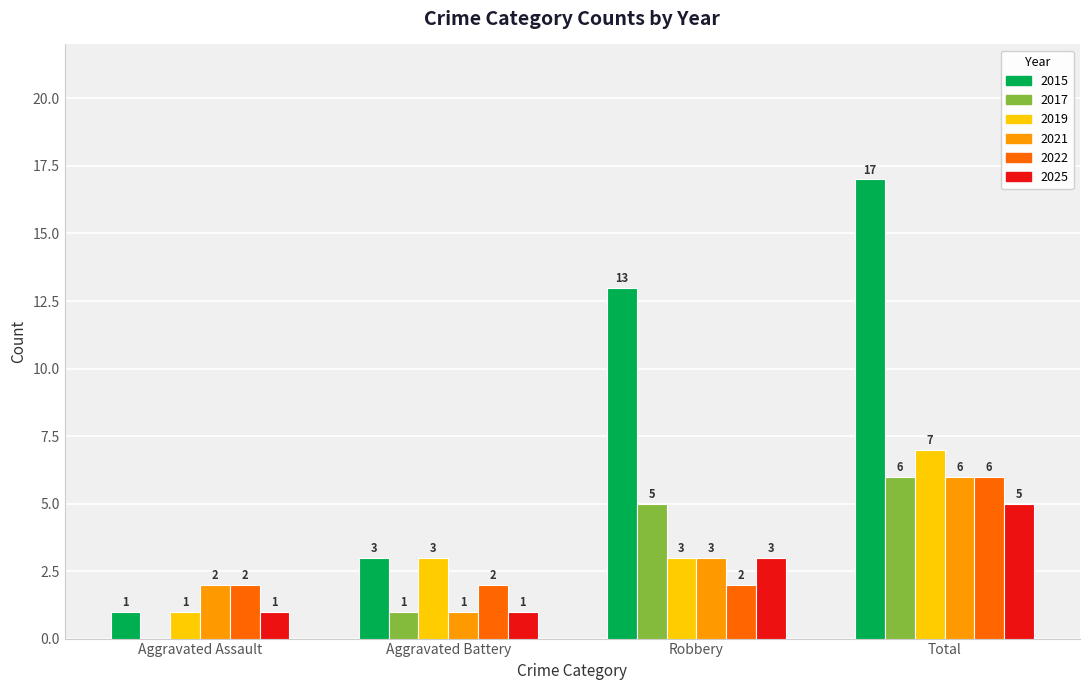

Are the bars grouped side by side (vs. stacked)?

Yes